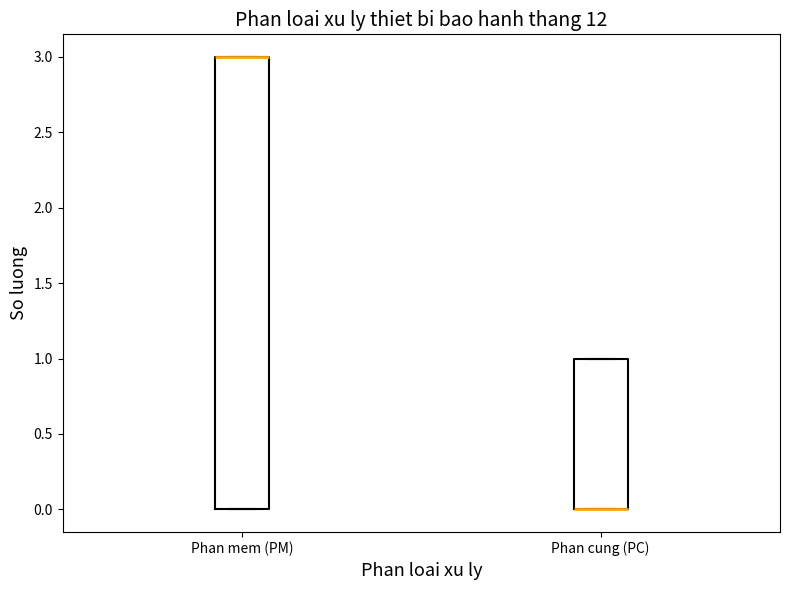

Reading left to right, read every box against the y-axis: the position of its median line, the range the box covers, and the ends of its whiskers. The values are not printed on the chart, so give them approximately, as read against the axis.

Phan mem (PM): median 3 (drawn on the box's upper edge), box 0 to 3, whiskers 0 to 3
Phan cung (PC): median 0 (drawn on the box's lower edge), box 0 to 1, whiskers 0 to 1